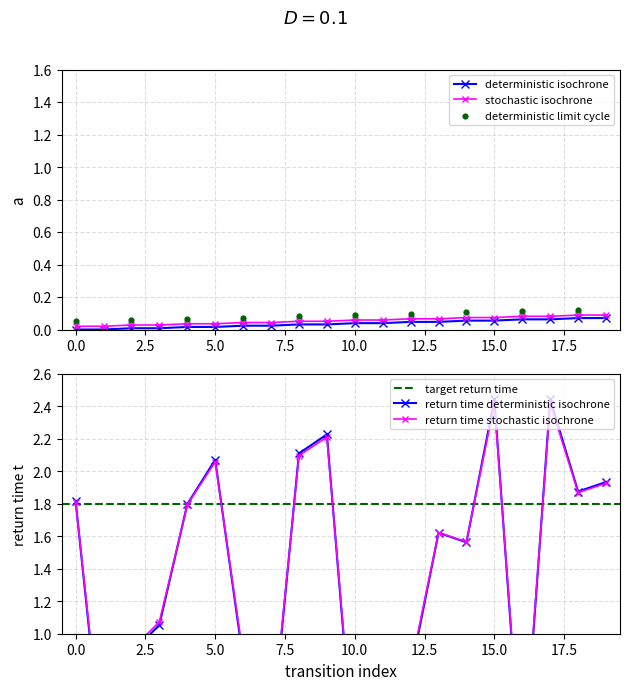

True or false: stochastic isochrone and deterministic isochrone cross at least once.

False